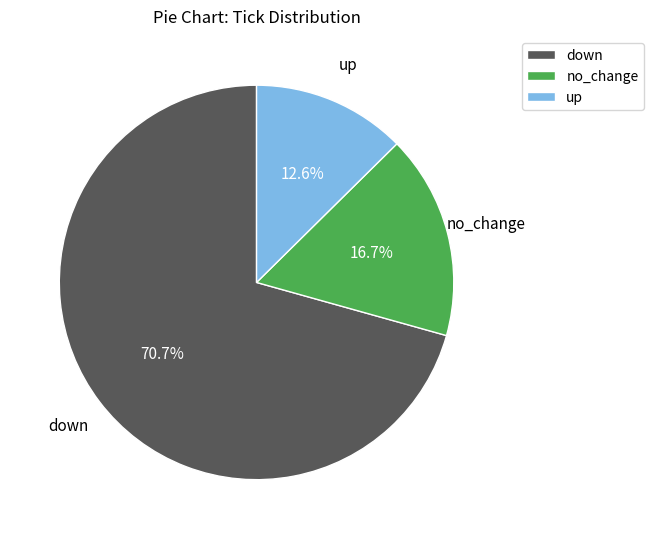

Rank the categories by value from lowest to highest.

up, no_change, down